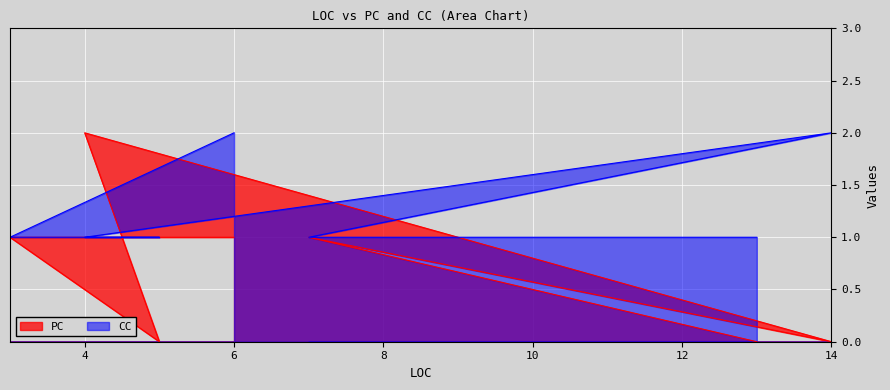

Reading left to right, list all the values displayed in this chart.

PC: 1	1	1	0	2	0	1	0
CC: 2	1	1	1	1	2	1	1